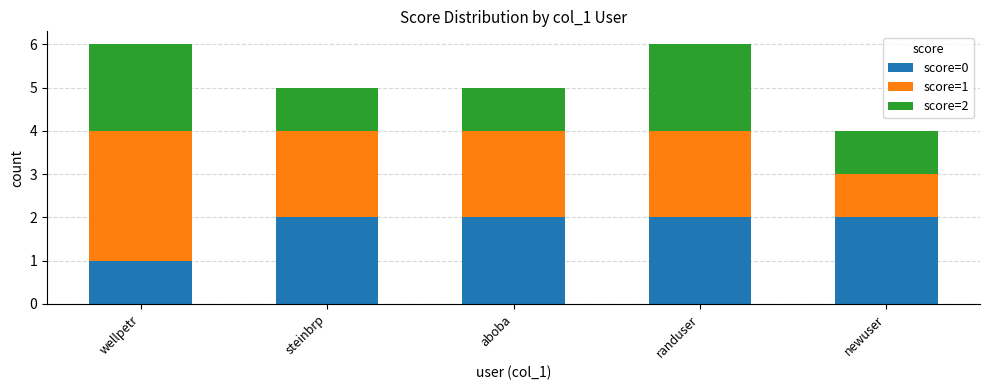

What is the lowest value of the score=0 series?

1